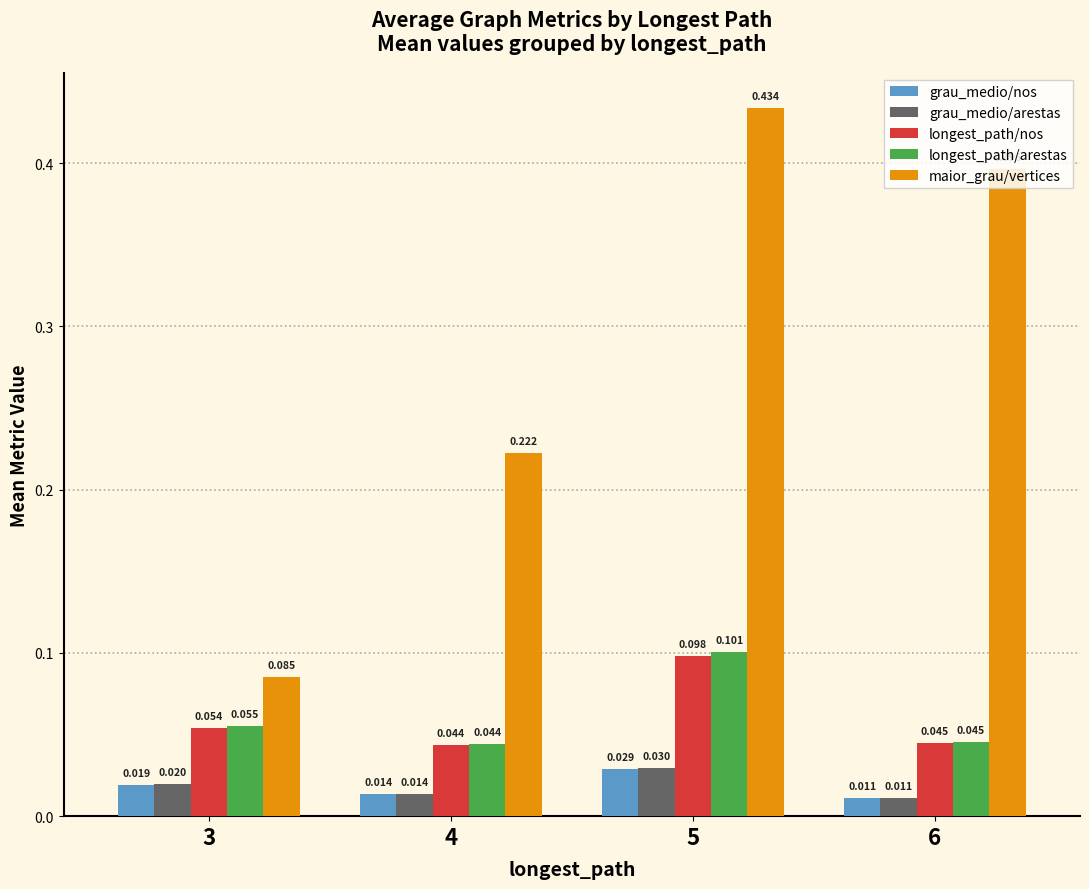

Where is grau_medio/nos nearest to the value 0?

6